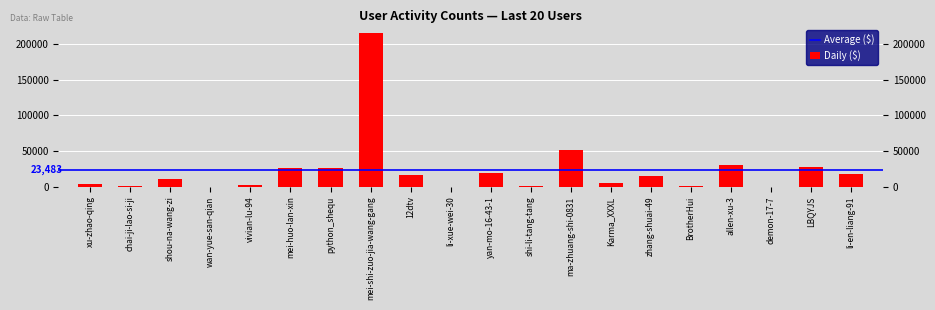

What is the sum of the values at li-xue-wei-30 and vivian-lu-94?

1775